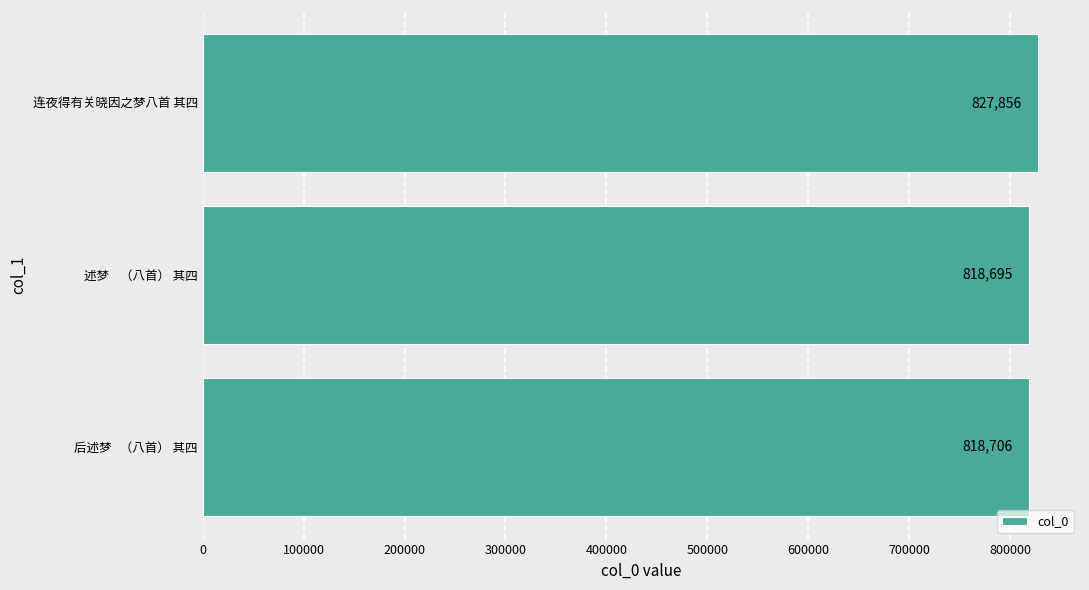

Rank the categories by value from highest to lowest.

连夜得有关晓因之梦八首 其四, 后述梦   （八首） 其四, 述梦    （八首） 其四